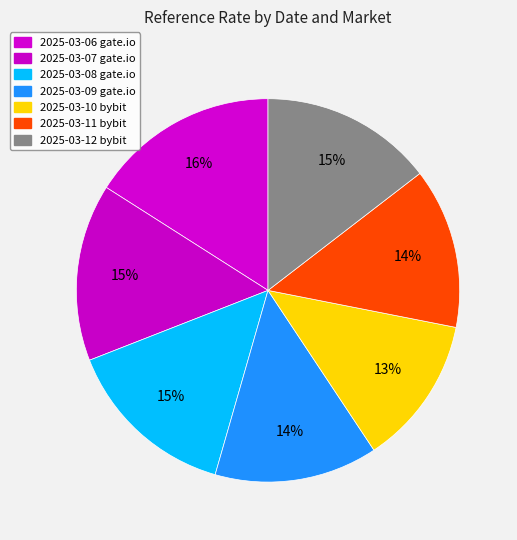

Count the number of slices in the pie.

7